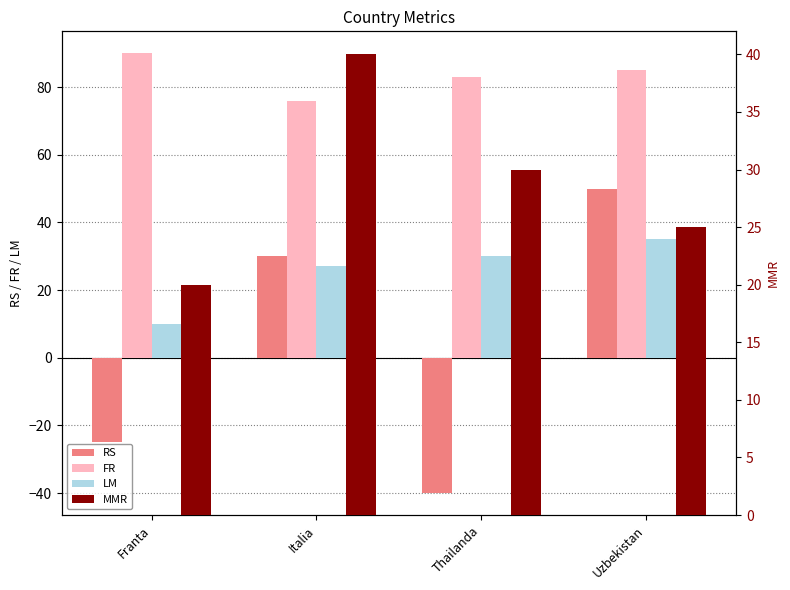

True or false: LM has a value of 27 at Italia.

True